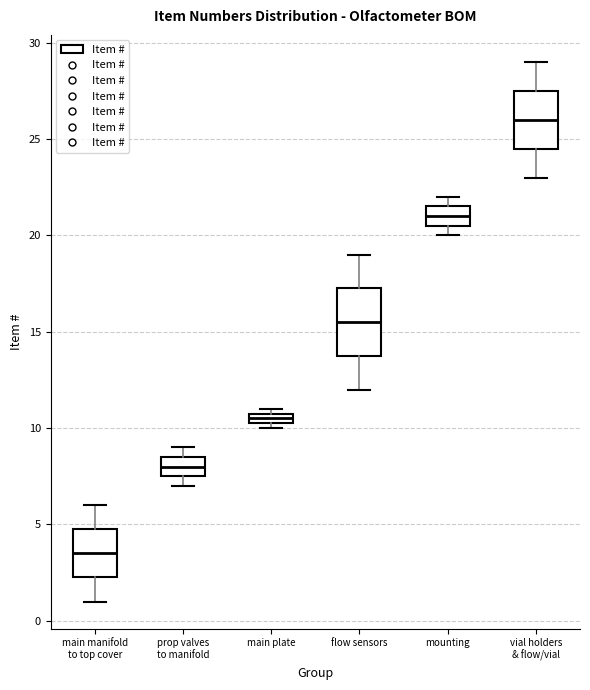

Which box has the highest median line?

vial holders & flow/vial